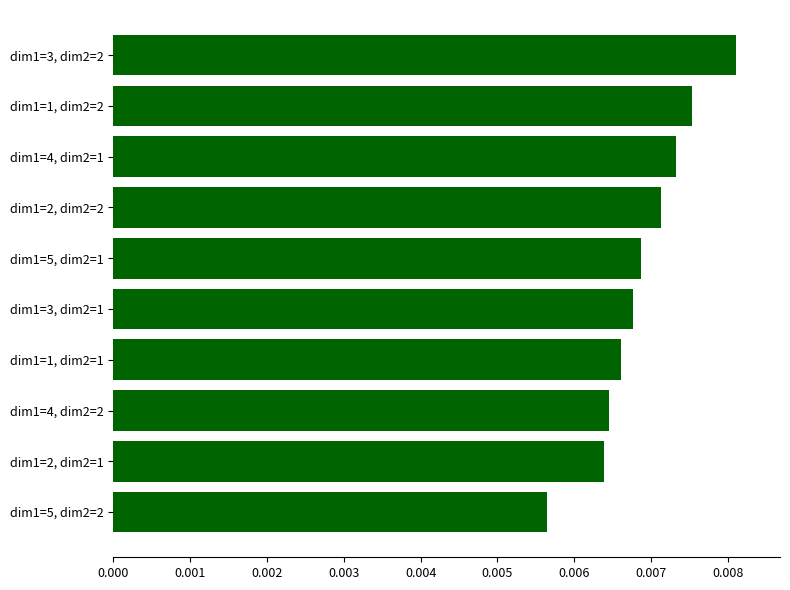

Rank the categories by value from lowest to highest.

dim1=5, dim2=2, dim1=2, dim2=1, dim1=4, dim2=2, dim1=1, dim2=1, dim1=3, dim2=1, dim1=5, dim2=1, dim1=2, dim2=2, dim1=4, dim2=1, dim1=1, dim2=2, dim1=3, dim2=2